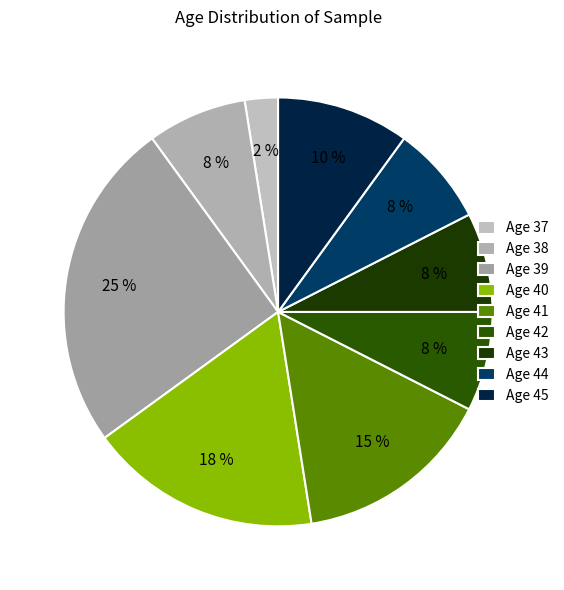

How many segments does this pie chart have?

9